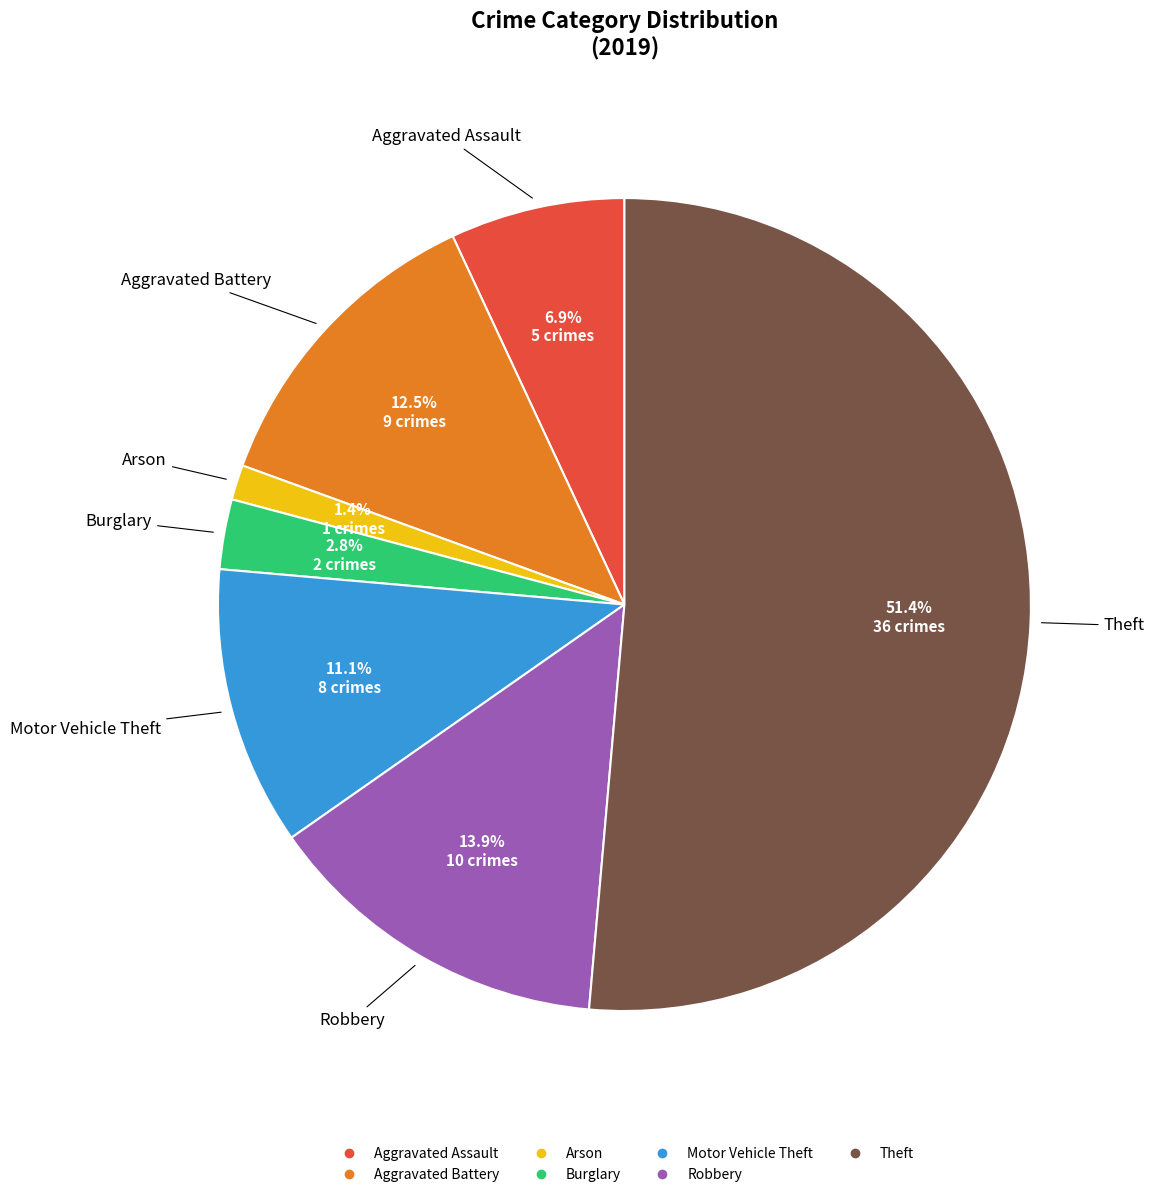

Which has a higher value, Aggravated Battery or Motor Vehicle Theft?

Aggravated Battery